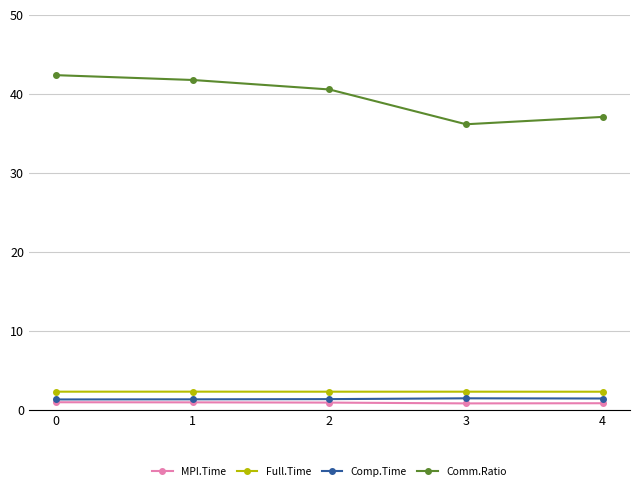

What is the highest value of the Comm.Ratio series?

42.4